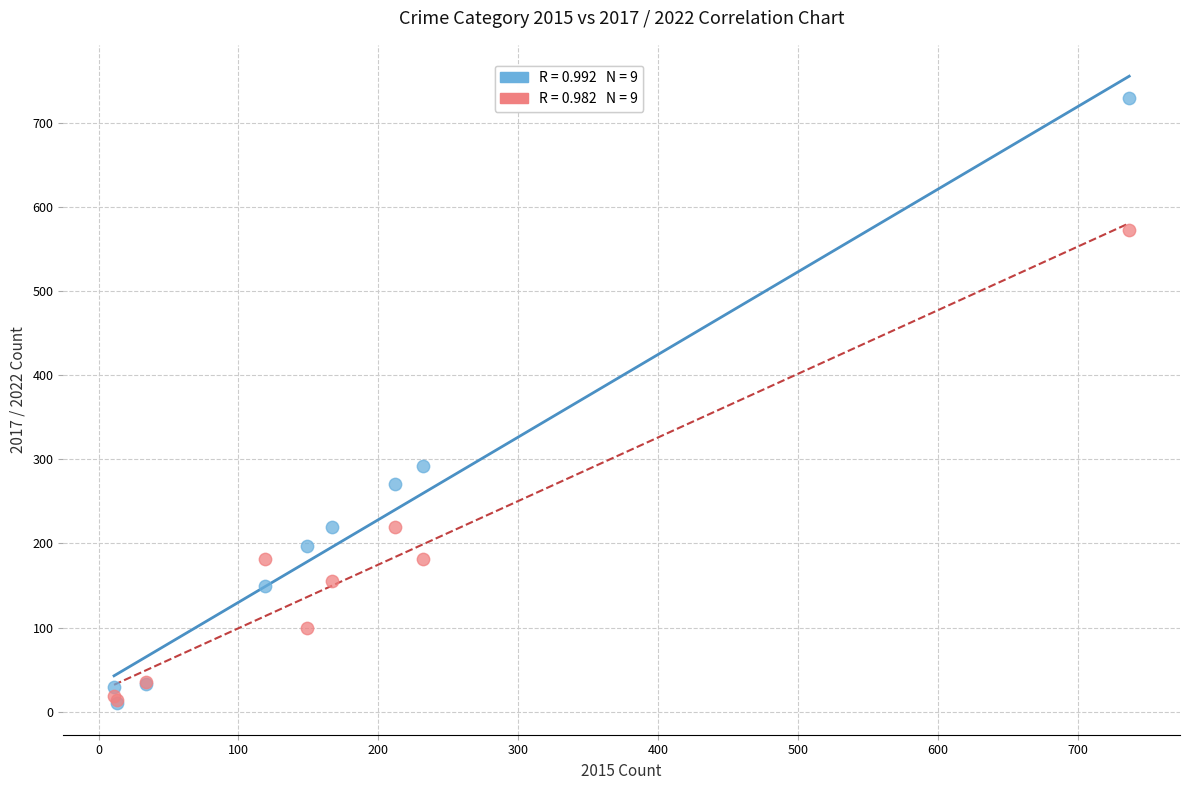

Across all series, what Y value is closest to 369?

292